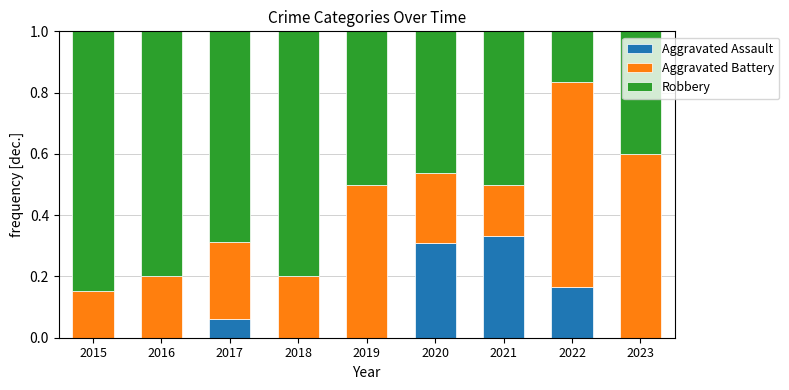

What is the total value across all series at 2015?

1.0